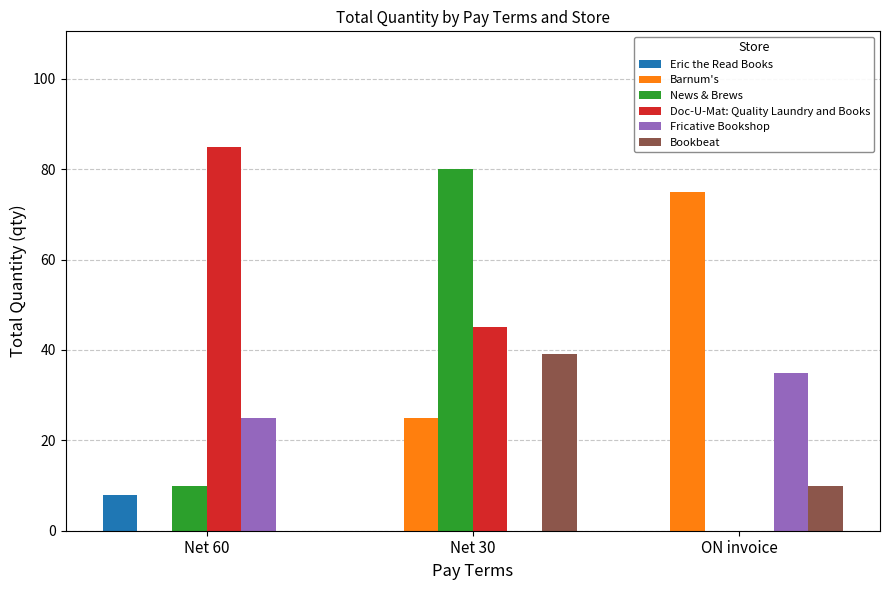

How many distinct data groups are displayed?

6